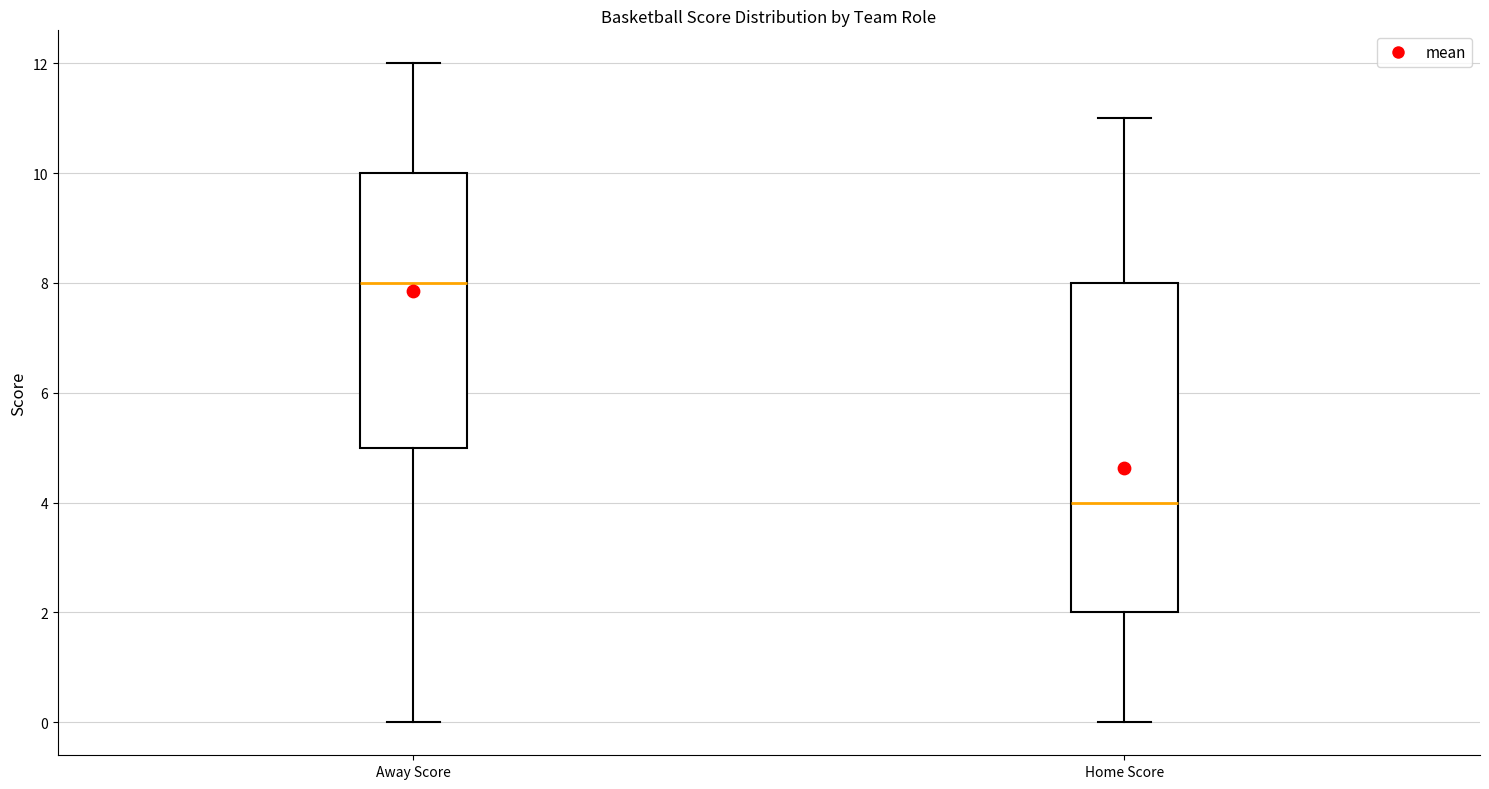

Which box's median line is the highest?

Away Score